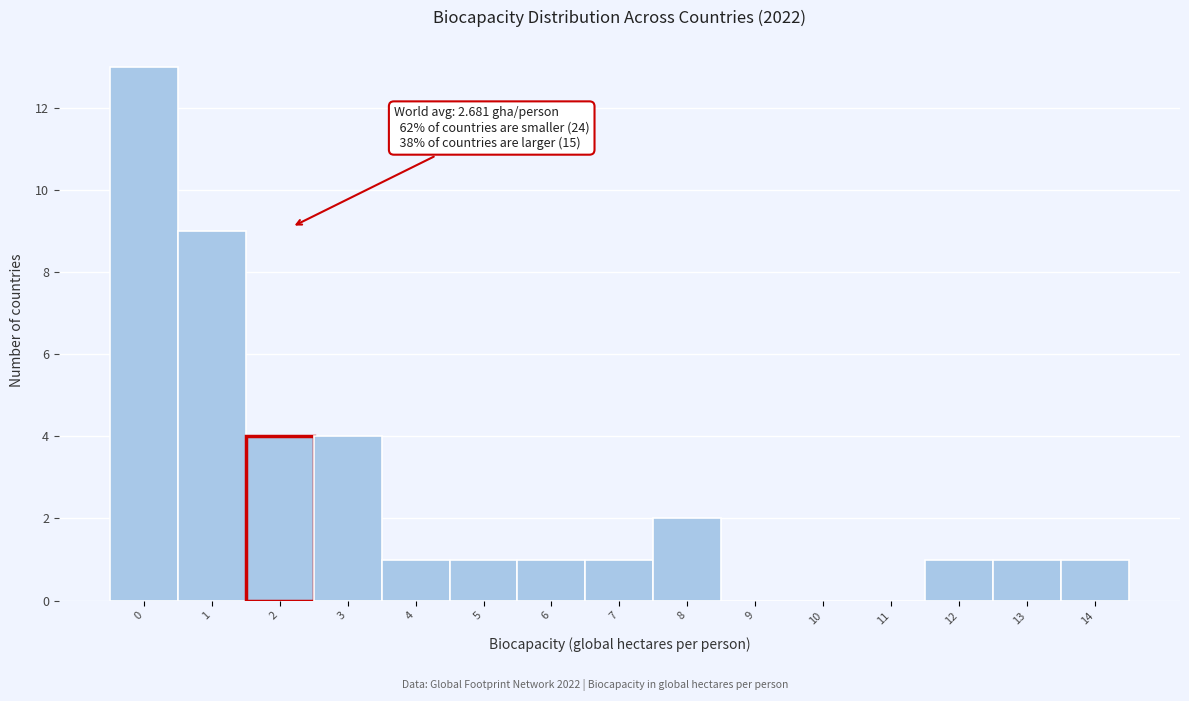

Reading left to right, list all the values displayed in this chart.

0=13	1=9	2=4	3=4	4=1	5=1	6=1	7=1	8=2	9=0	10=0	11=0	12=1	13=1	14=1